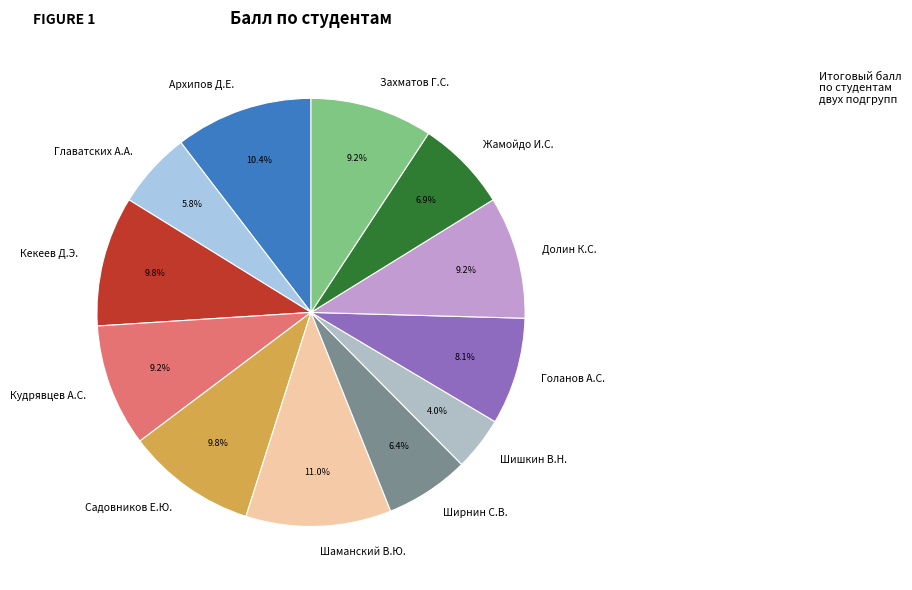

Which has a higher value, Голанов А.С. or Ширнин С.В.?

Голанов А.С.